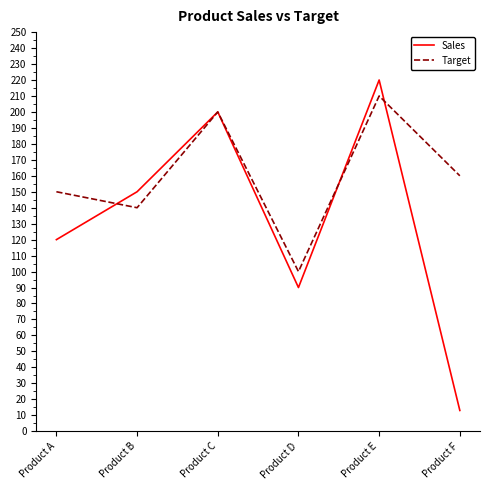

Is the value of Sales at Product F greater than the value of Target at Product A?

No